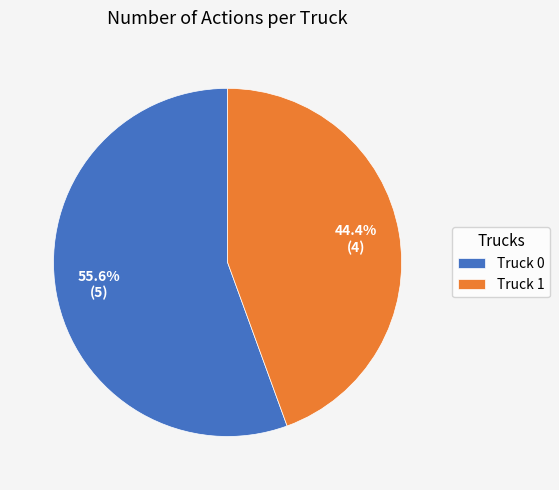

Which has a higher value, Truck 0 or Truck 1?

Truck 0